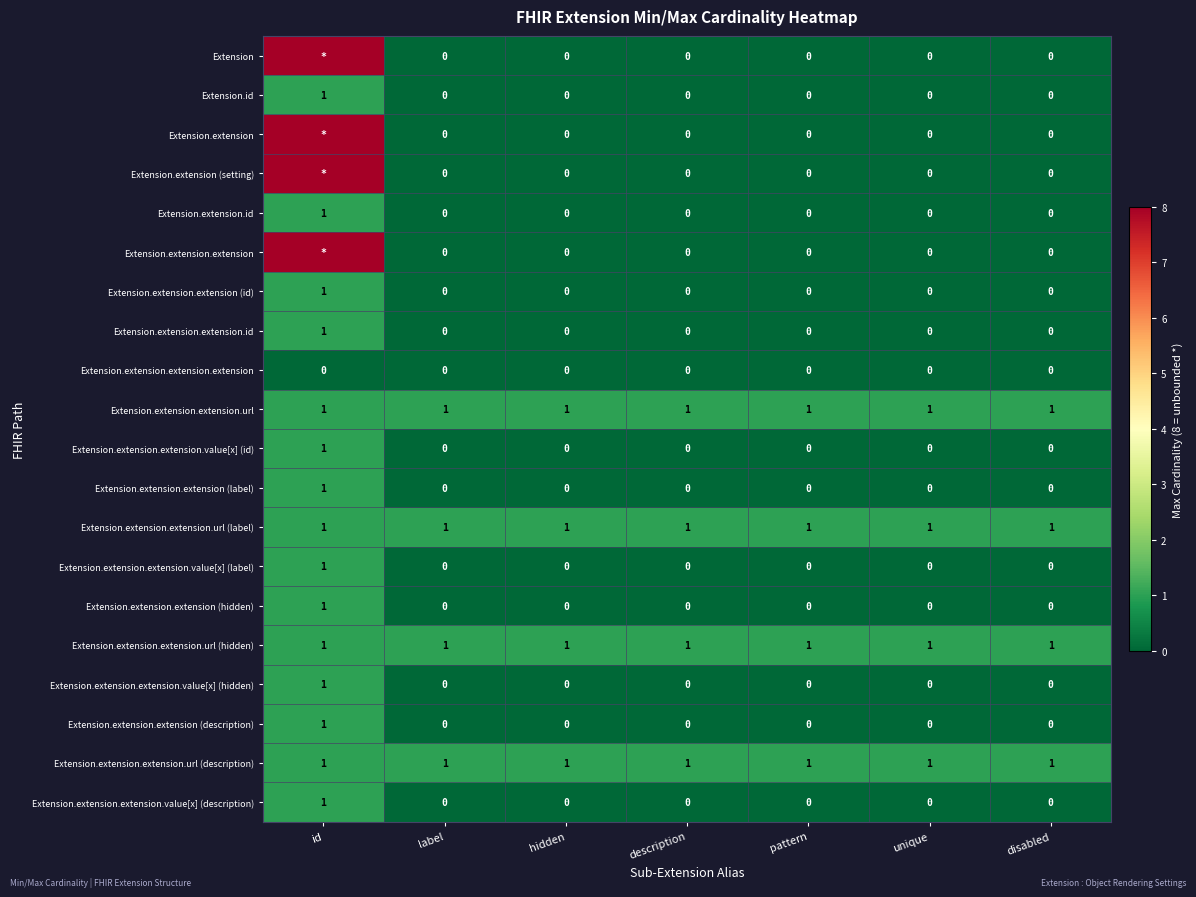

Count the number of categories in the chart.

7